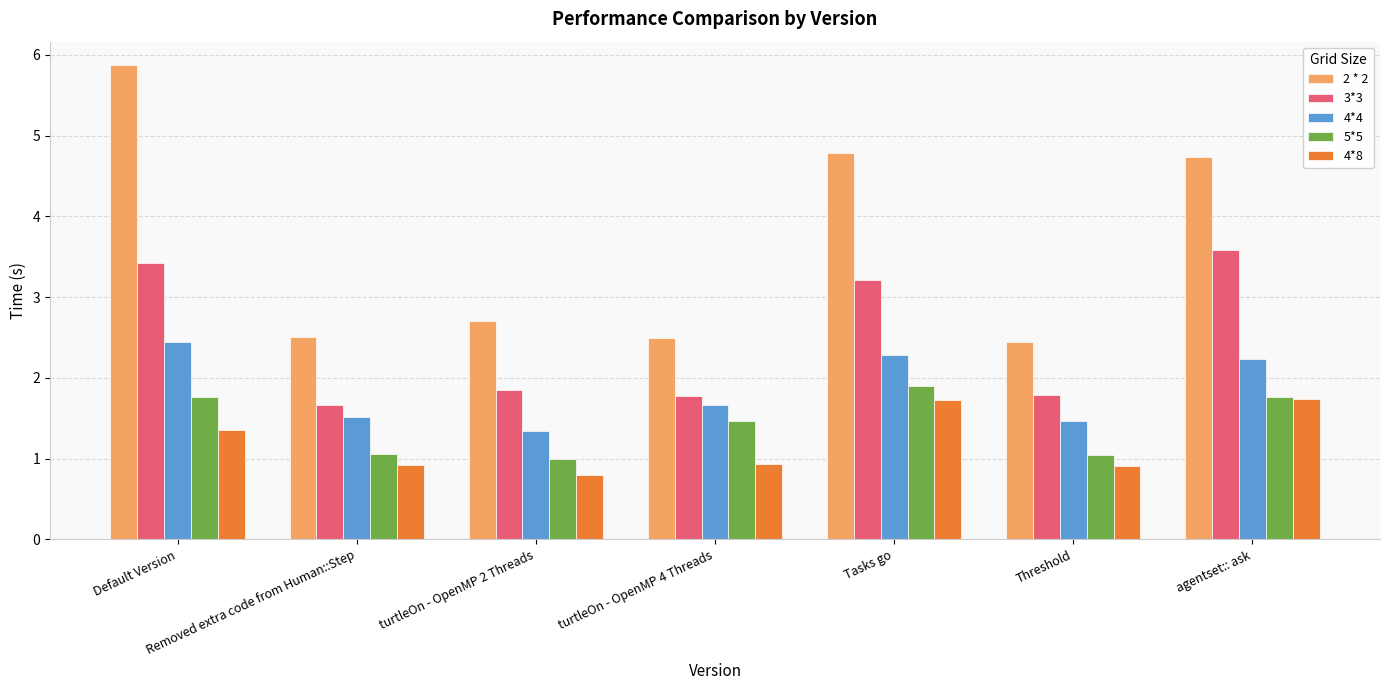

Is the value of 2 * 2 at Removed extra code from Human::Step greater than the value of 3*3 at Removed extra code from Human::Step?

Yes